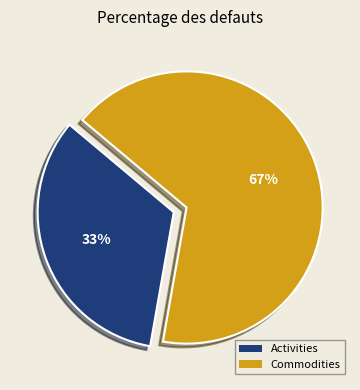

Which slice is the smallest?

Activities